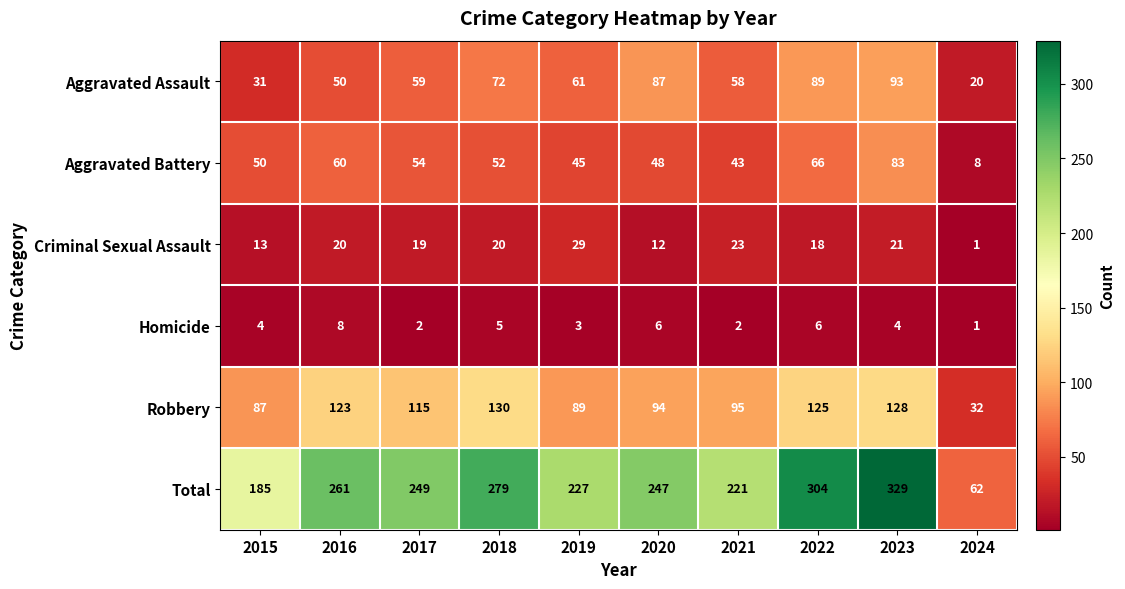

Where is Aggravated Assault nearest to the value 56?

2021